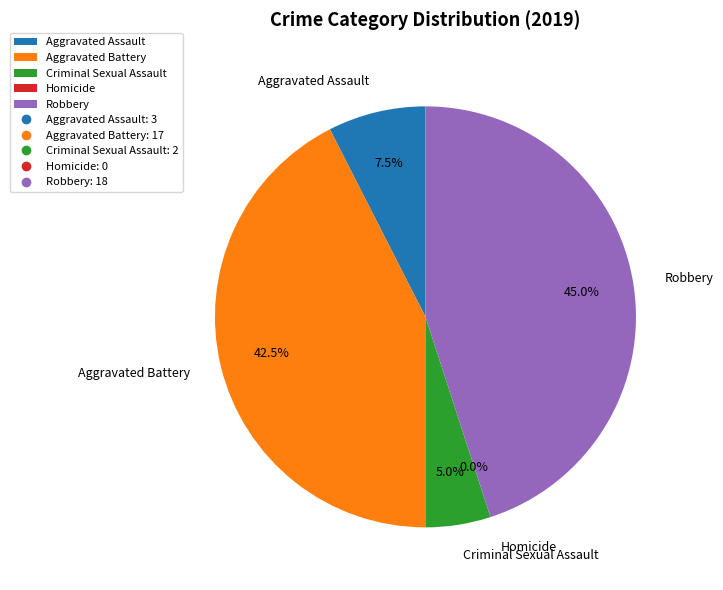

Count the number of slices in the pie.

5